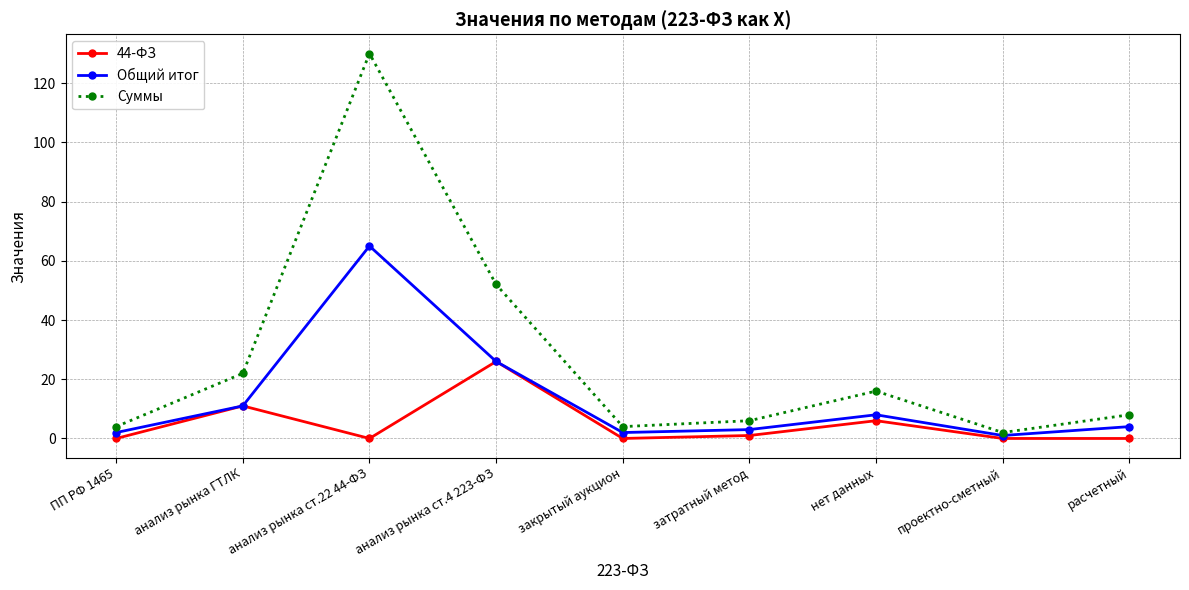

Reading left to right, extract all data points from this chart.

44-ФЗ: 0	11	0	26	0	1	6	0	0
Общий итог: 2	11	65	26	2	3	8	1	4
Суммы: 4	22	130	52	4	6	16	2	8